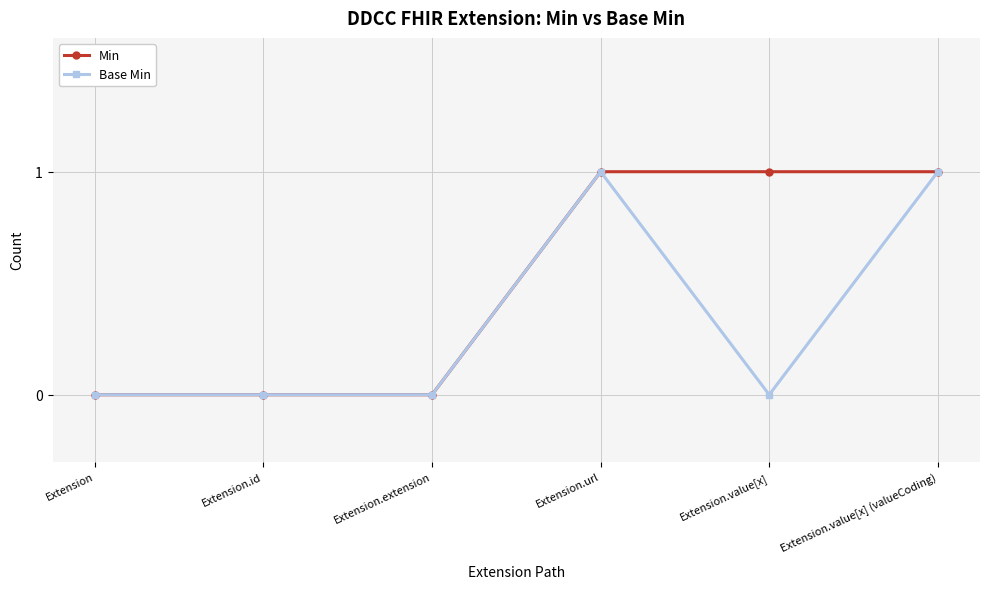

What is the label of the 3rd point from the right?

Extension.url